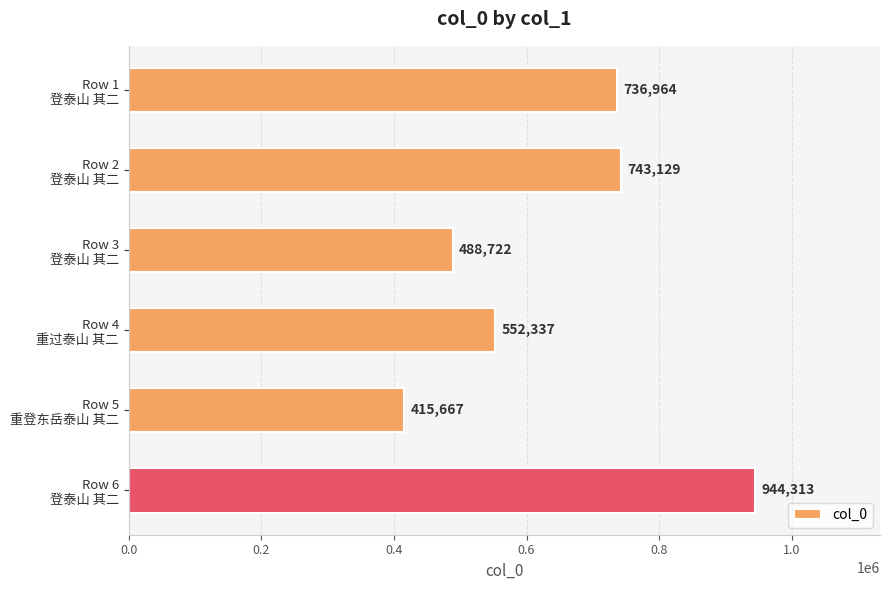

What is the greatest value displayed?

944313